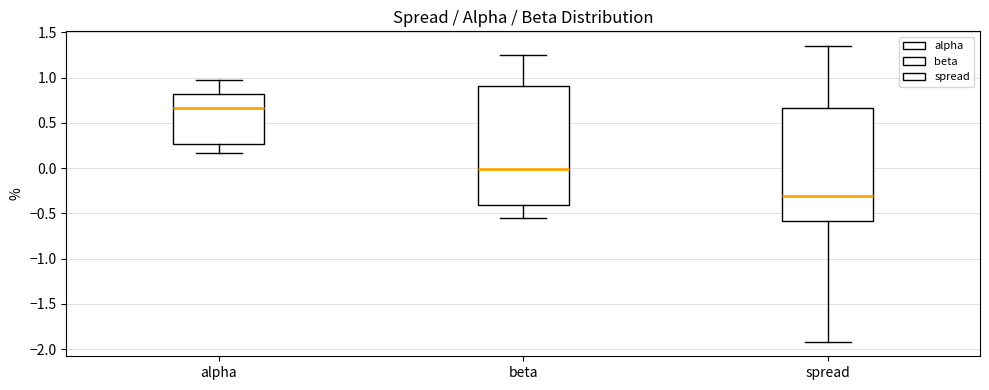

Reading left to right, transcribe this box plot: for each box, give where its median line is, the range the box spans, and where its two whiskers end, as read against the y-axis. The values are not printed on the chart, so give them approximately, as read against the axis.

alpha: median 0.65, box 0.25 to 0.80, whiskers 0.15 to 1.00
beta: median 0.00, box -0.40 to 0.90, whiskers -0.55 to 1.25
spread: median -0.30, box -0.60 to 0.65, whiskers -1.90 to 1.35